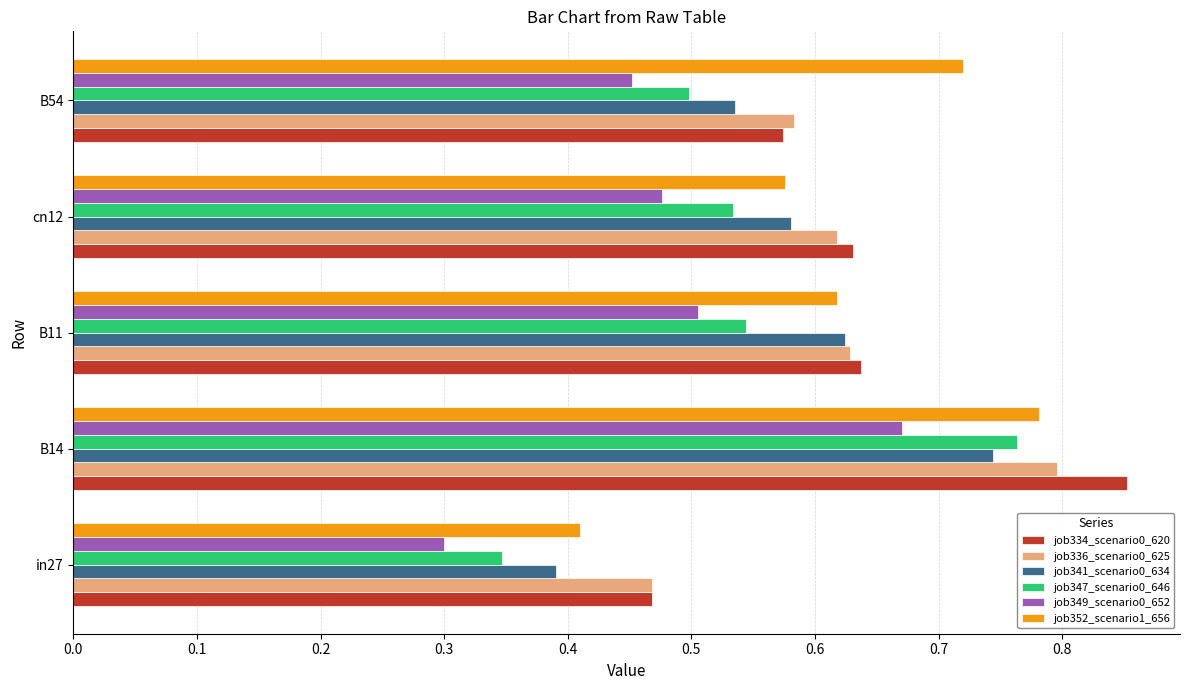

What is the sum of the job341_scenario0_634 values at cn12 and B54?

1.1